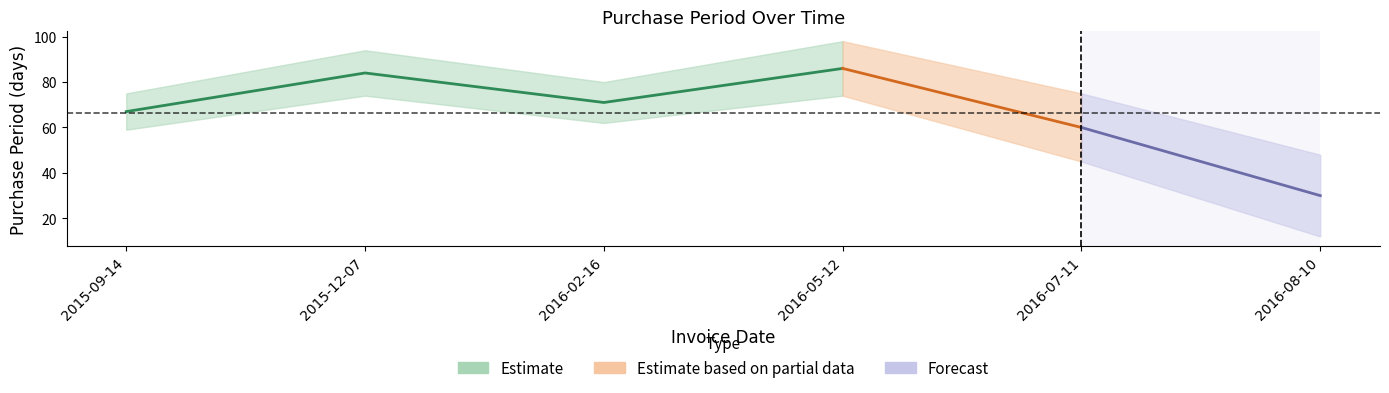

Is it true that the value at 2016-08-10 is 19?

False